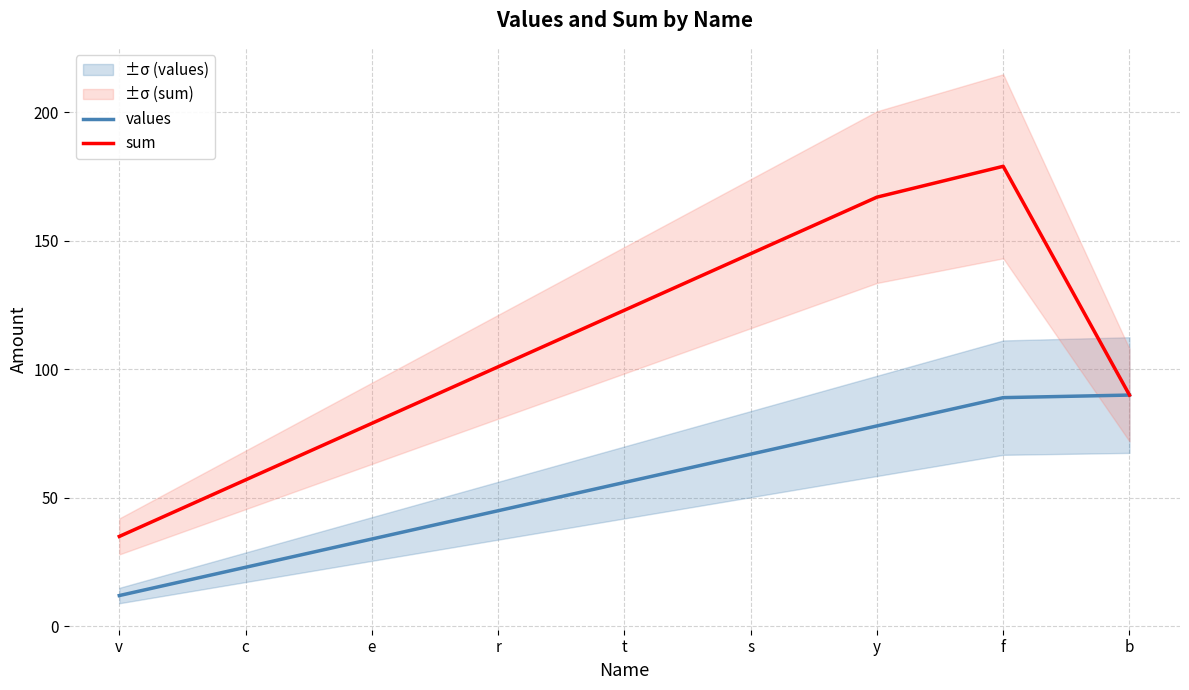

Count the values values in the range 34 to 78.

5